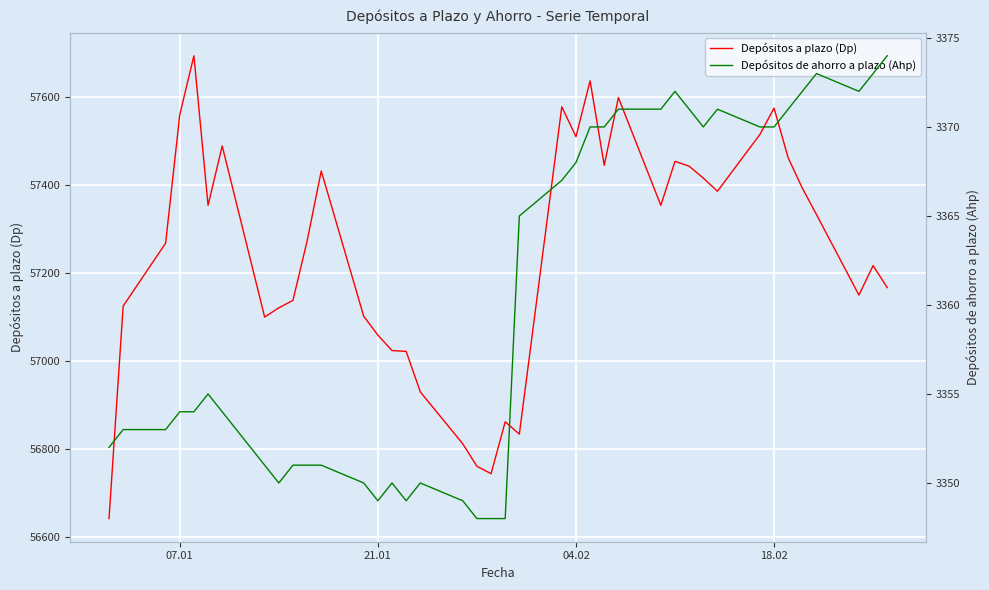

What is the difference between the maximum and minimum values in the Depósitos a plazo (Dp) series?

1052